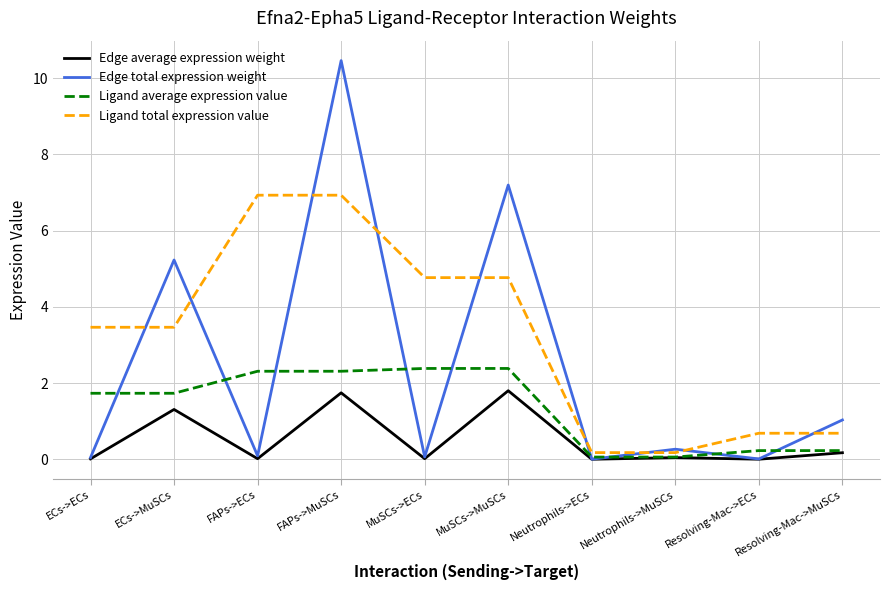

Is it true that Edge total expression weight equals 0.0 at Neutrophils->ECs?

True